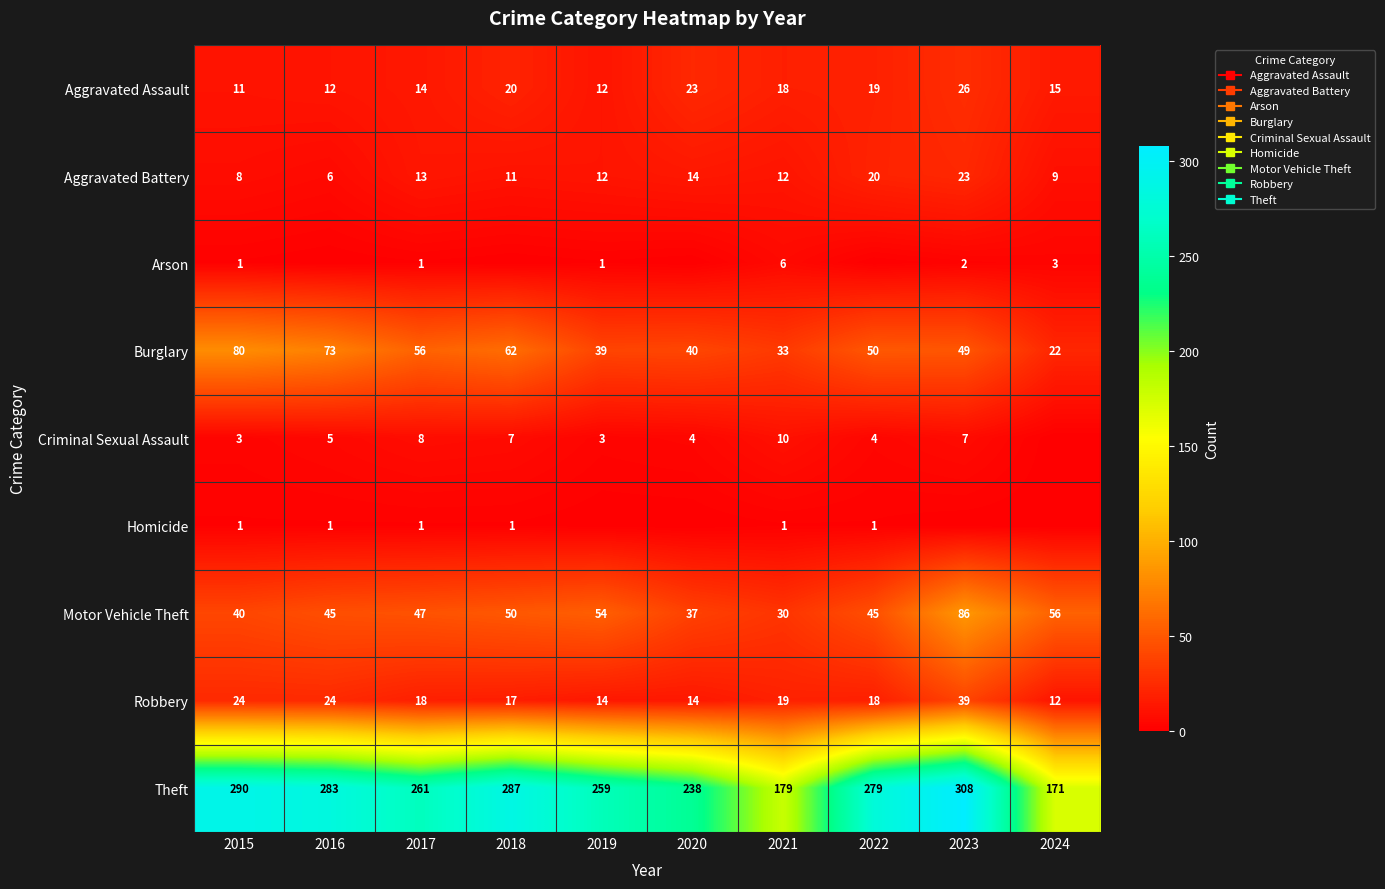

How many values in the Robbery series exceed 18?

4